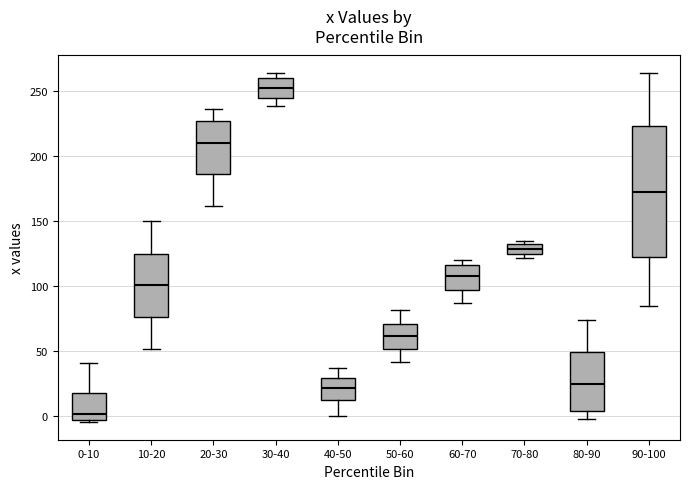

Where is the lower edge of the box for 40-50 on the y-axis? The values are not printed on the chart, so give them approximately, as read against the axis.

10